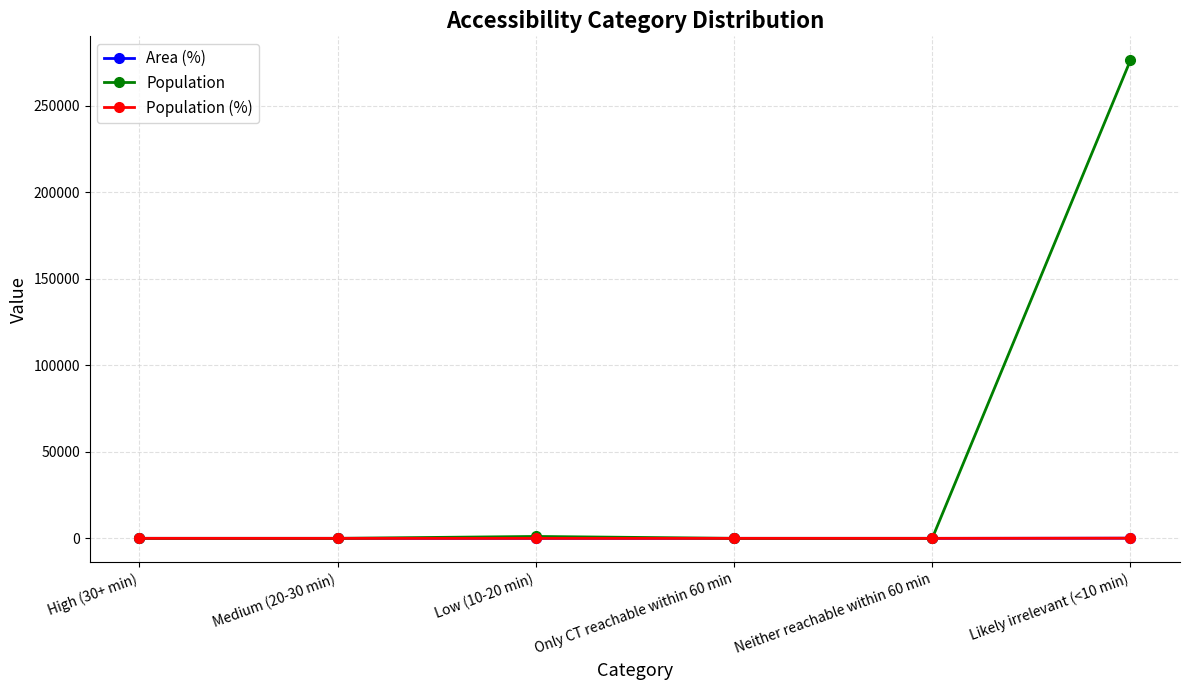

What is the label of the 4th point from the left?

Only CT reachable within 60 min